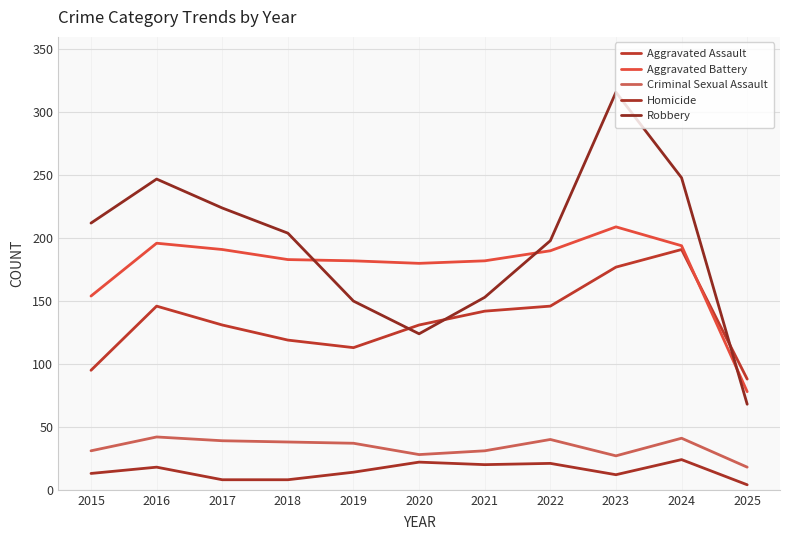

True or false: Homicide has more than 0 points higher than both neighbors.

True